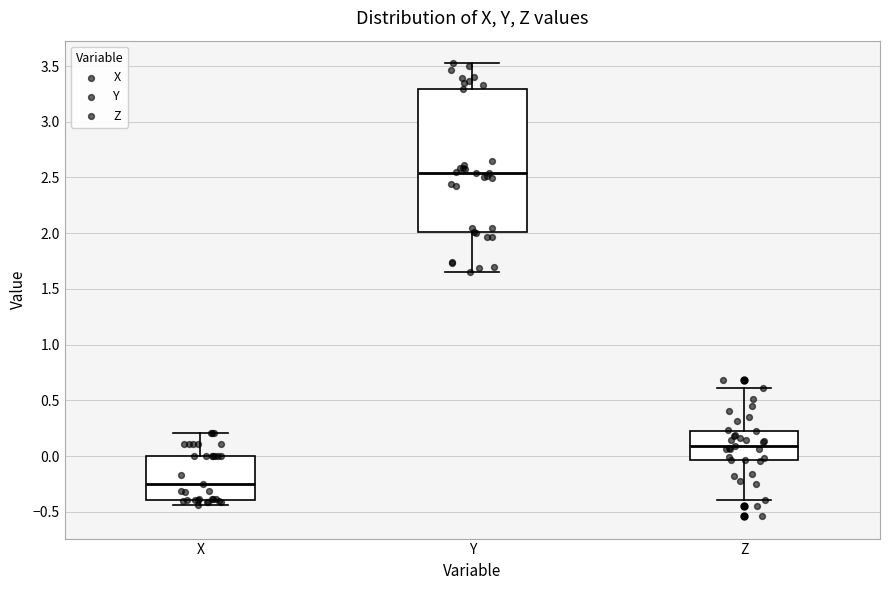

Reading left to right, transcribe this box plot: for each box, give where its median line is, the range the box spans, and where its two whiskers end, as read against the y-axis. The values are not printed on the chart, so give them approximately, as read against the axis.

X: median -0.25, box -0.40 to 0.00, whiskers -0.45 to 0.20
Y: median 2.55, box 2.00 to 3.30, whiskers 1.65 to 3.50
Z: median 0.10, box -0.05 to 0.25, whiskers -0.40 to 0.60